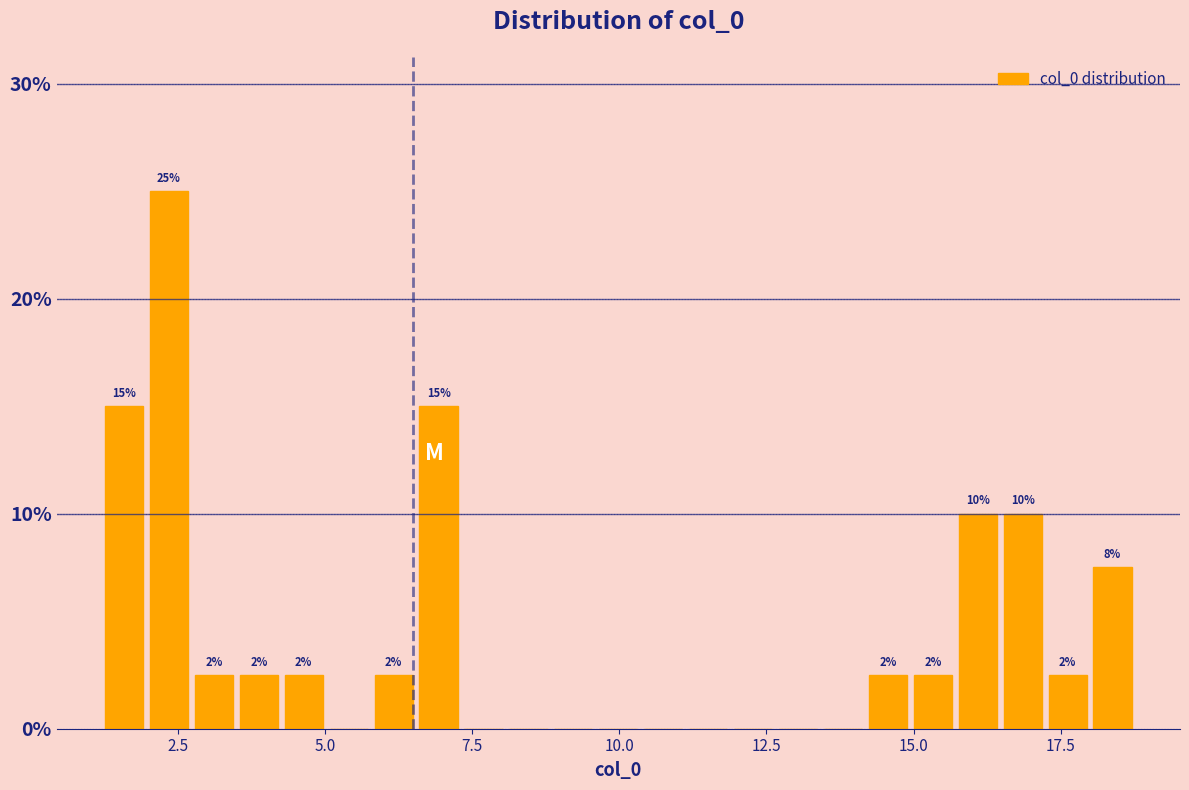

Read against the x-axis, roughly where is the centre of the tallest bar?

2.5